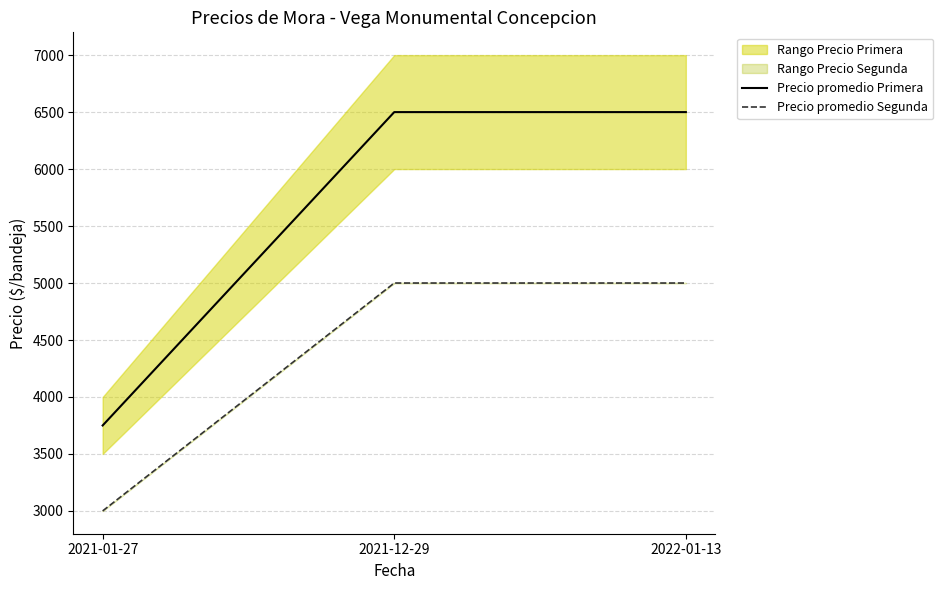

Read the Precio promedio Segunda value at 2022-01-13, to the nearest 100.

5000